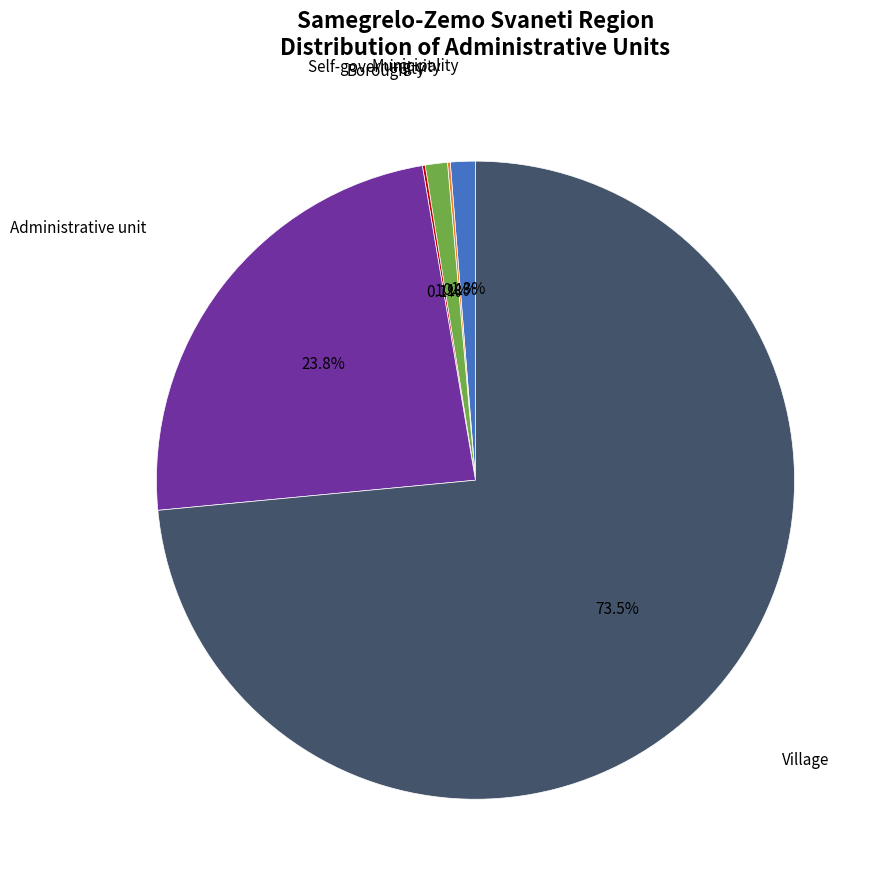

Is there any slice that represents more than half of the pie?

Yes